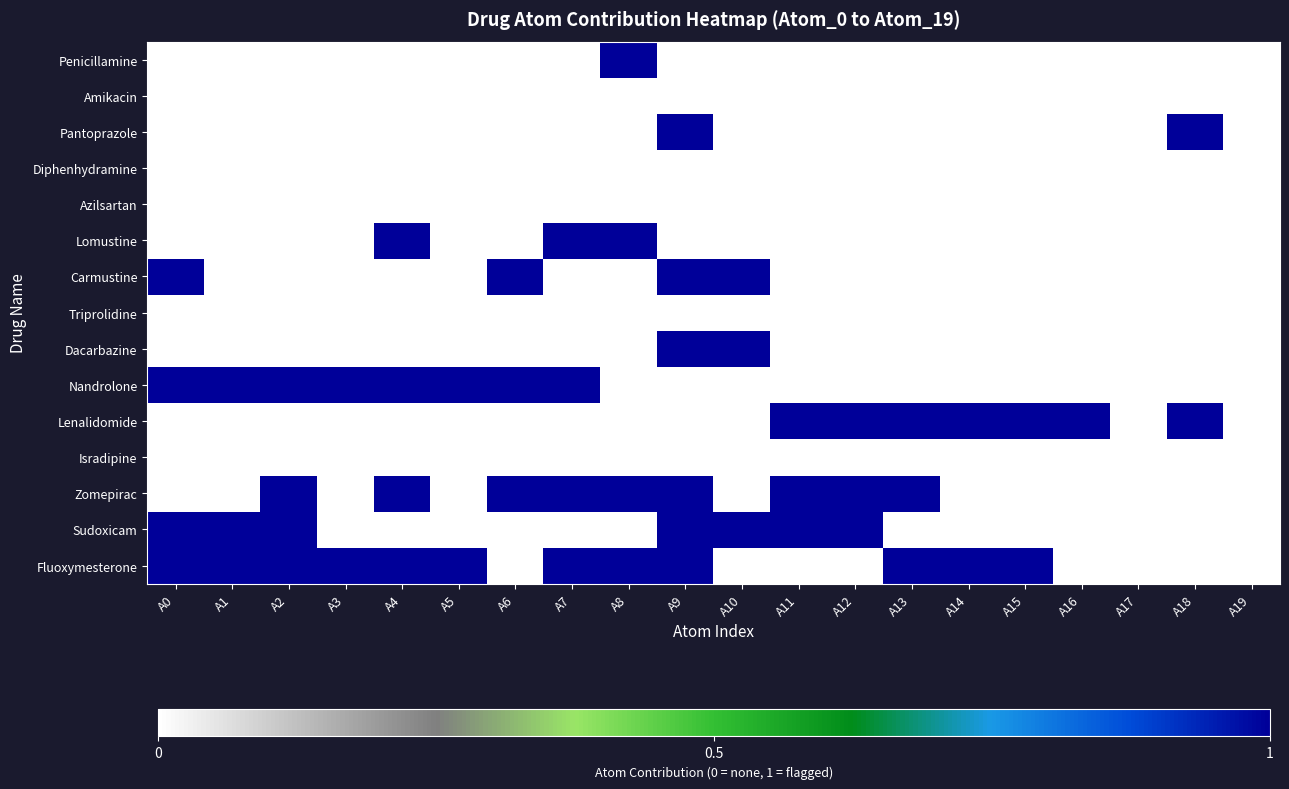

At A6, list the series in order from largest to smallest.

Carmustine, Nandrolone, Zomepirac, Penicillamine, Amikacin, Pantoprazole, Diphenhydramine, Azilsartan, Lomustine, Triprolidine, Dacarbazine, Lenalidomide, Isradipine, Sudoxicam, Fluoxymesterone